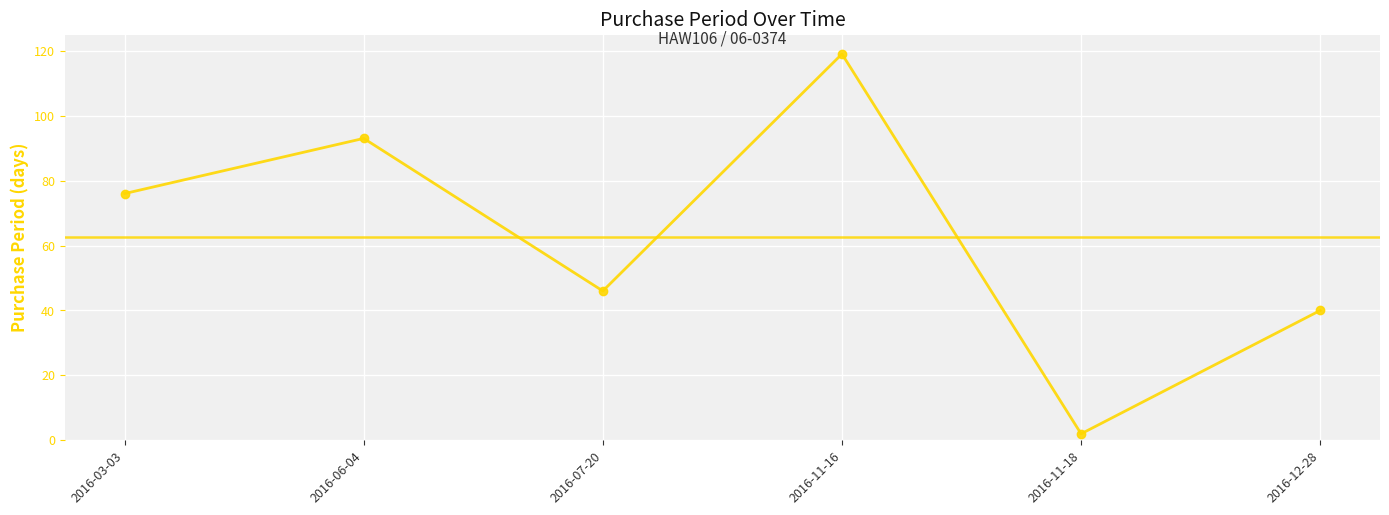

Which category has the highest value across all series?

2016-11-16